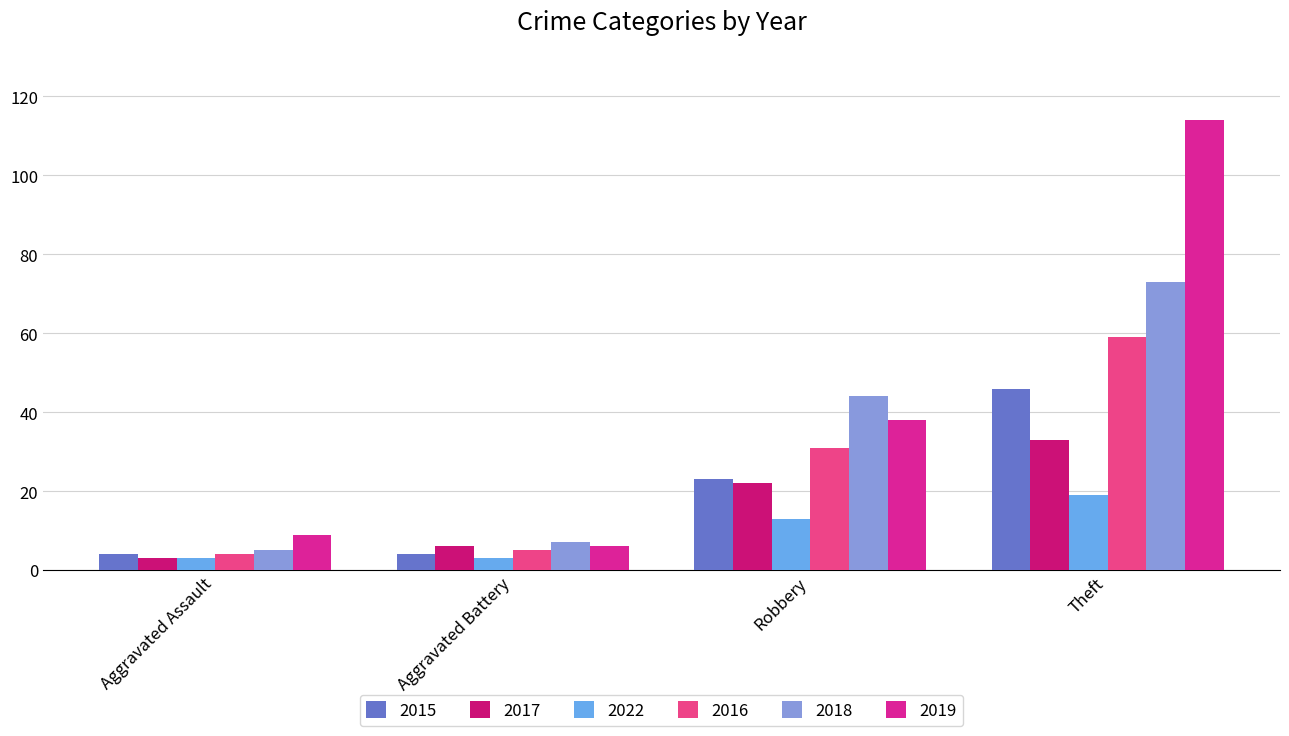

At how many categories does at least one series exceed 92?

1